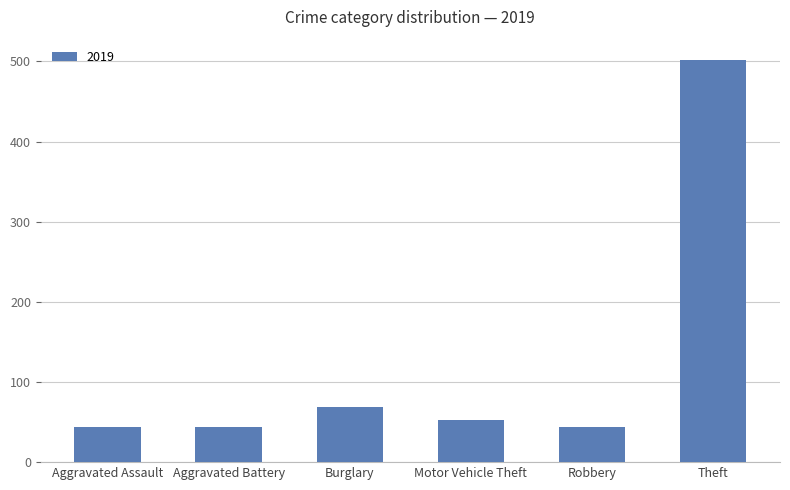

Between Motor Vehicle Theft and Burglary, which is larger?

Burglary